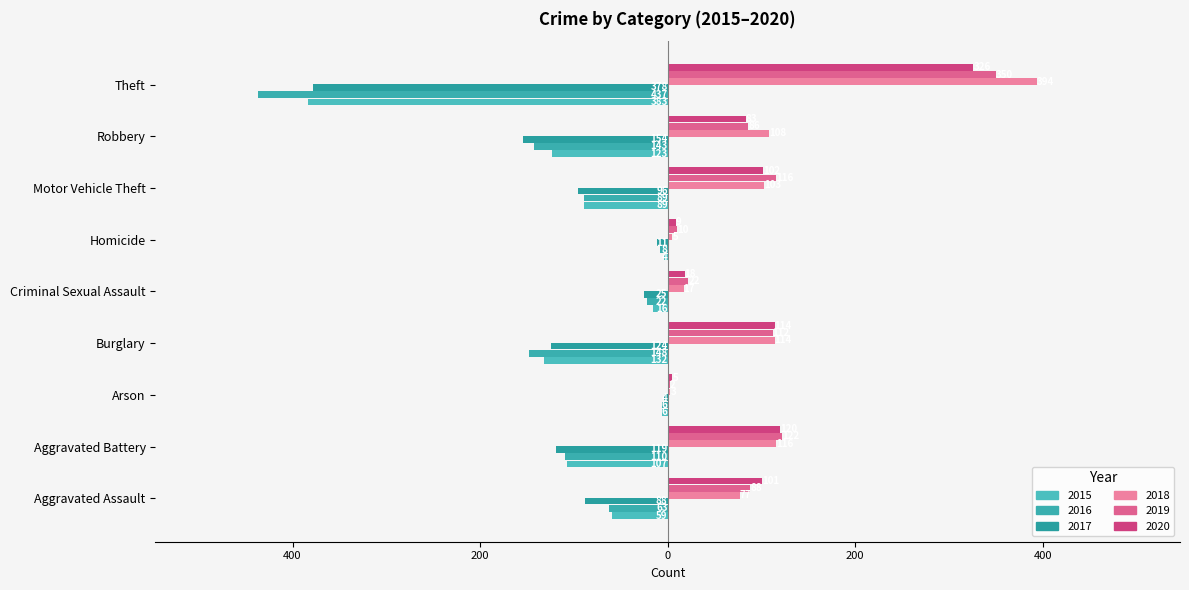

Rank the categories by 2019 value from lowest to highest.

Arson, Homicide, Criminal Sexual Assault, Robbery, Aggravated Assault, Burglary, Motor Vehicle Theft, Aggravated Battery, Theft